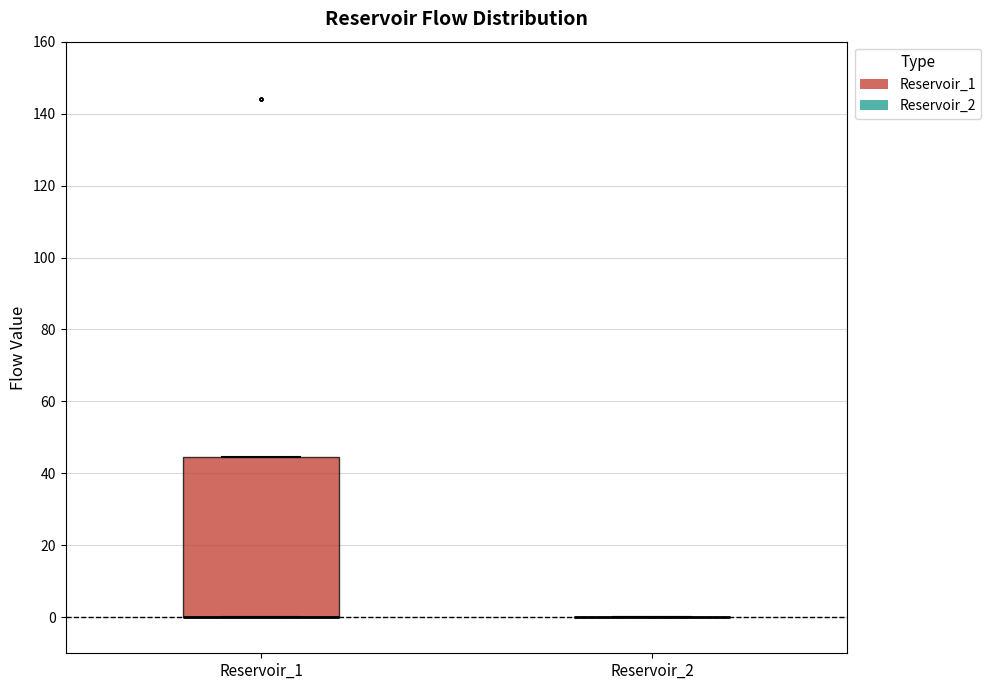

Reading left to right, read every box against the y-axis: the position of its median line, the range the box covers, and the ends of its whiskers. The values are not printed on the chart, so give them approximately, as read against the axis.

Reservoir_1: median 0 (drawn on the box's lower edge), box 0 to 44, whiskers 0 to 44
Reservoir_2: box collapsed to a line at 0, whiskers 0 to 0